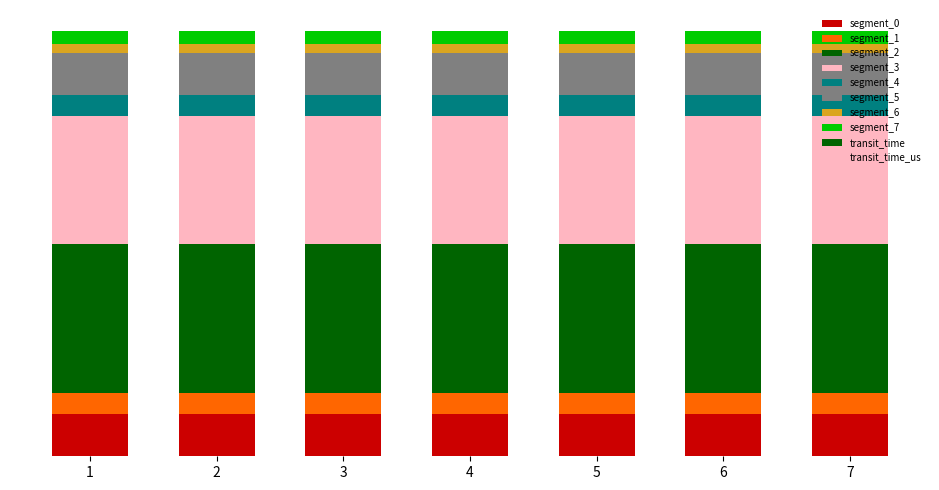

Which has a higher value, 2 or 6?

2